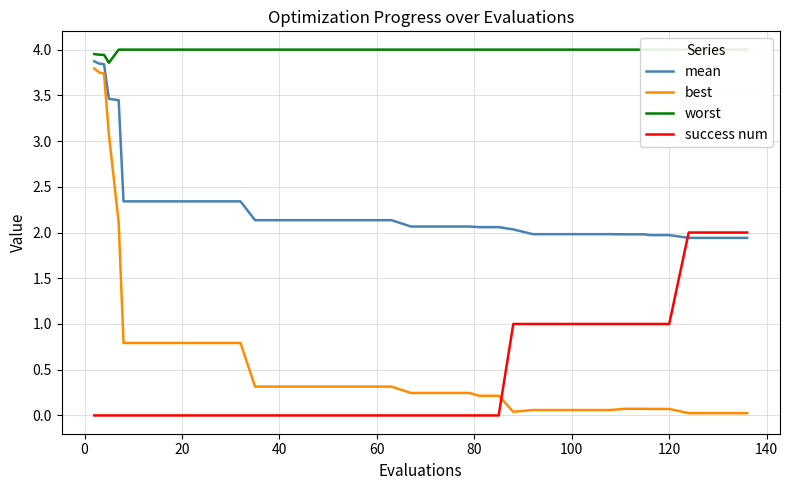

Which series has the widest spread of values?

best